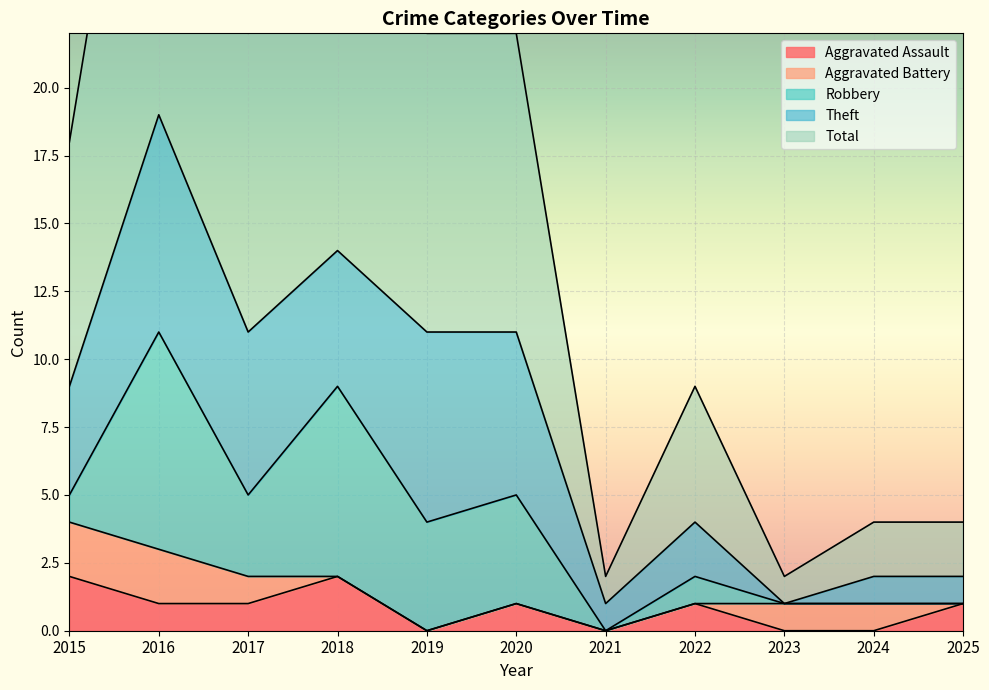

Which series has the largest total across all categories?

Total